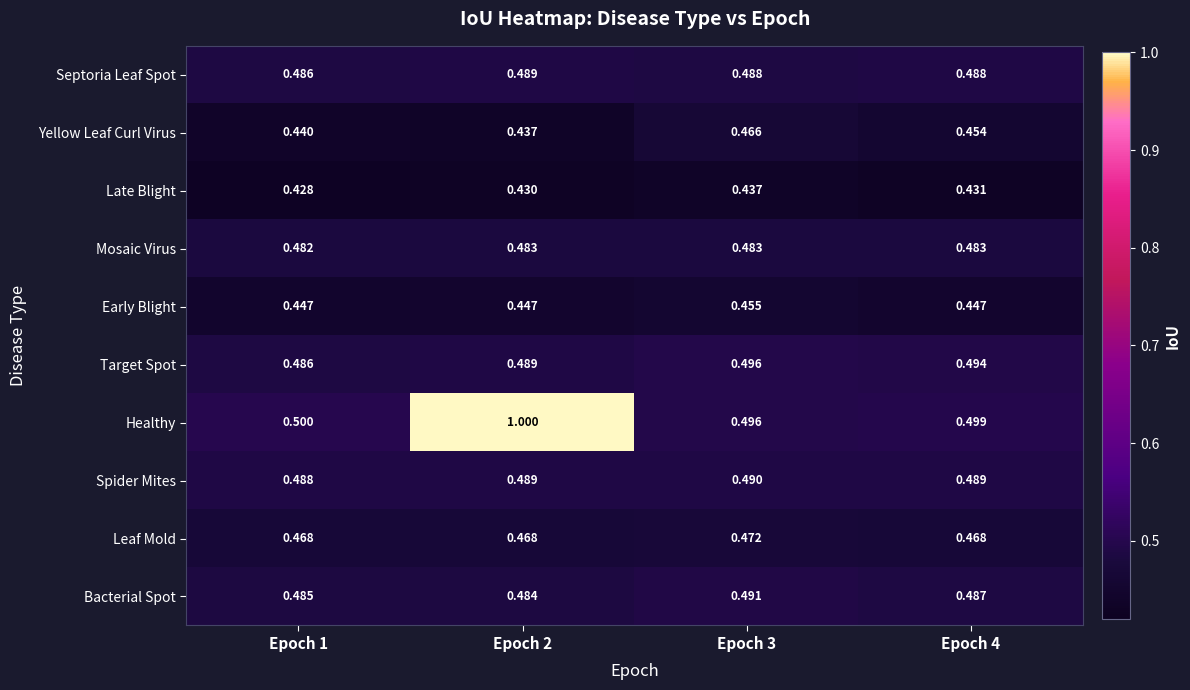

Rank the series by their maximum value, from lowest to highest.

Late Blight, Early Blight, Yellow Leaf Curl Virus, Leaf Mold, Mosaic Virus, Septoria Leaf Spot, Spider Mites, Bacterial Spot, Target Spot, Healthy